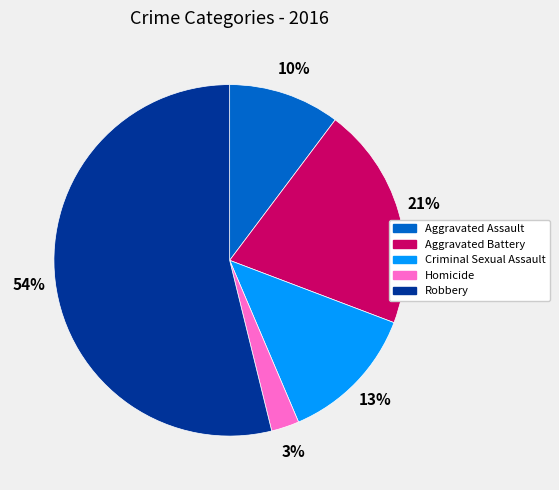

To the nearest percent, what is the average slice percentage?

20%